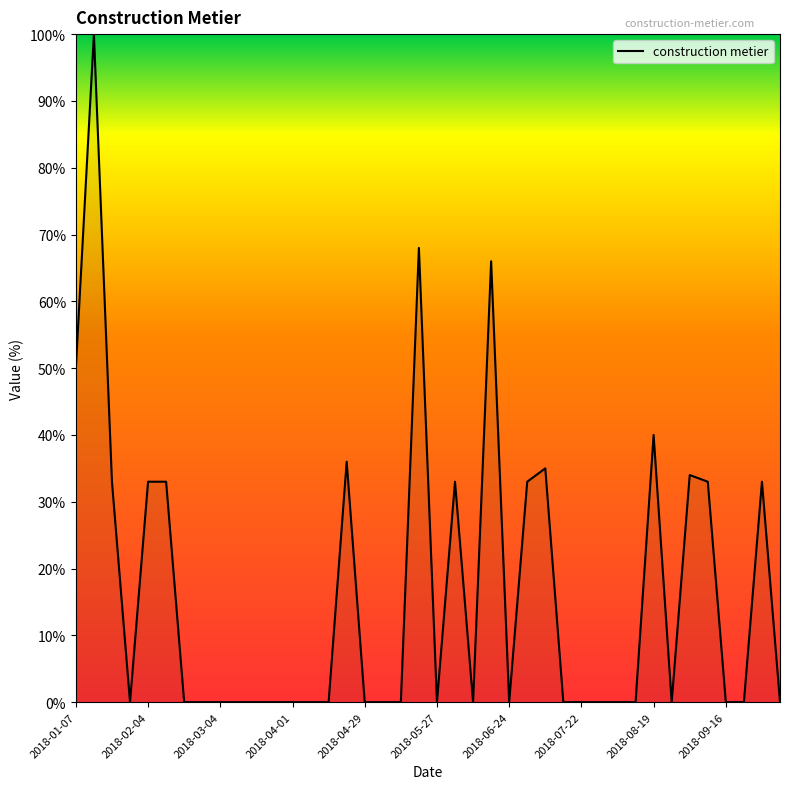

What is the difference between the maximum and minimum values?

100